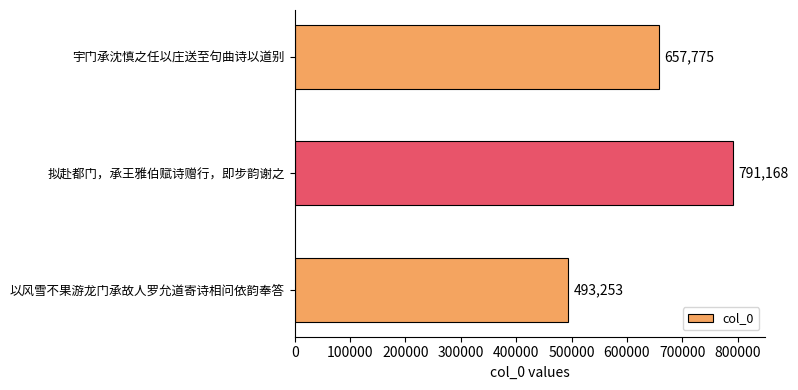

Reading bottom to top, transcribe all the data shown in this chart.

以风雪不果游龙门承故人罗允道寄诗相问依韵奉答=493253	拟赴都门，承王雅伯赋诗赠行，即步韵谢之=791168	宇门承沈慎之任以庄送至句曲诗以道别=657775